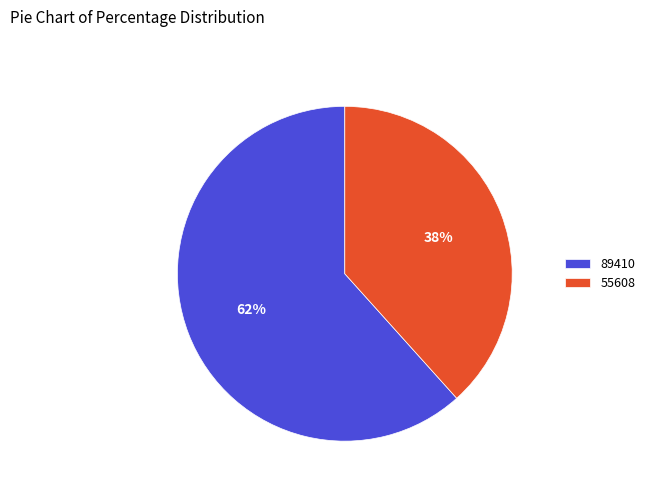

True or false: 55608 accounts for 38% of the total.

True